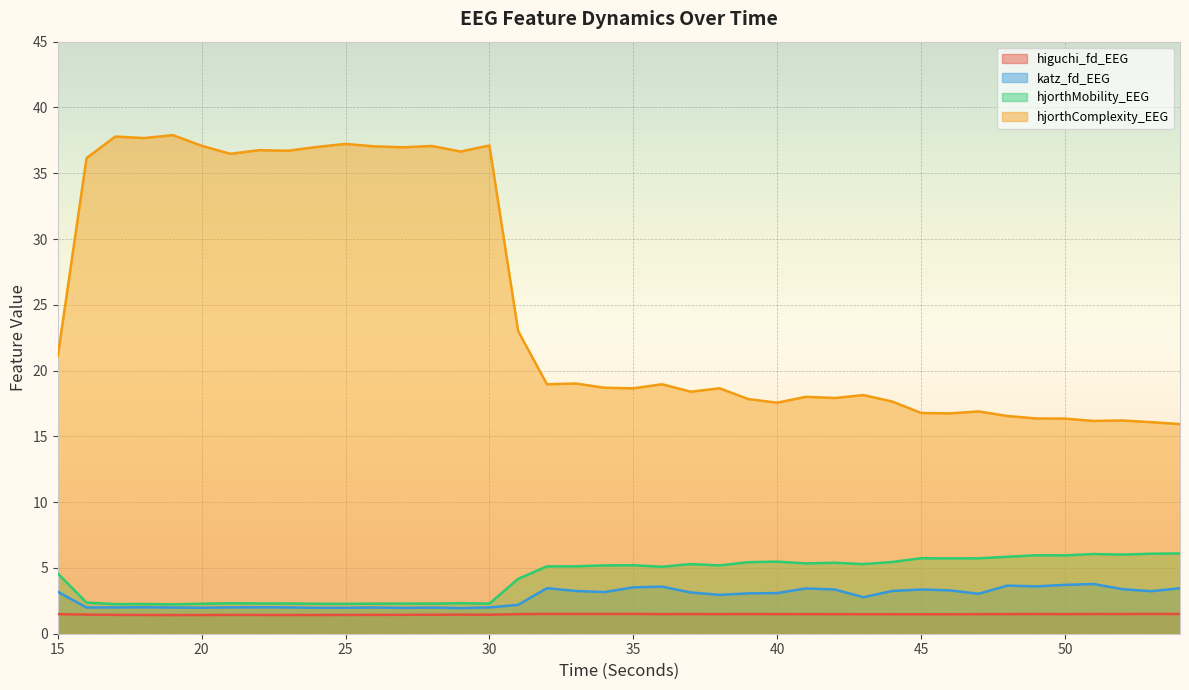

What is the total value across all series at 51?

27.5